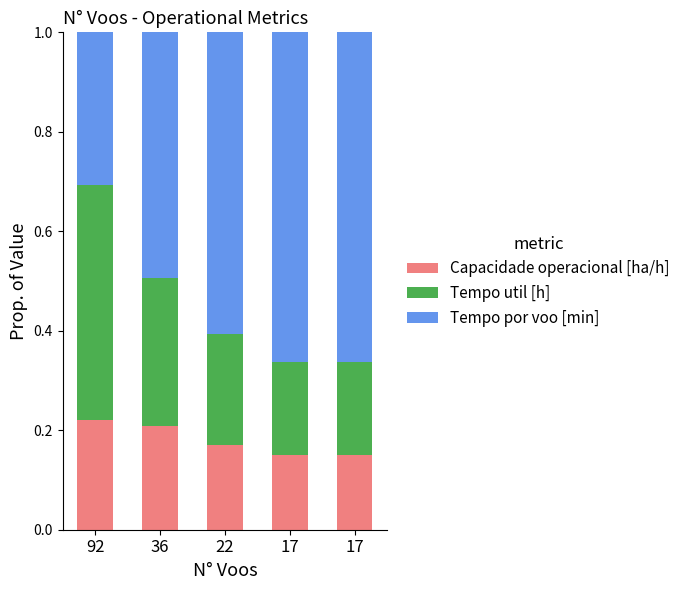

What is the sum of all Tempo por voo [min] values?

2.7